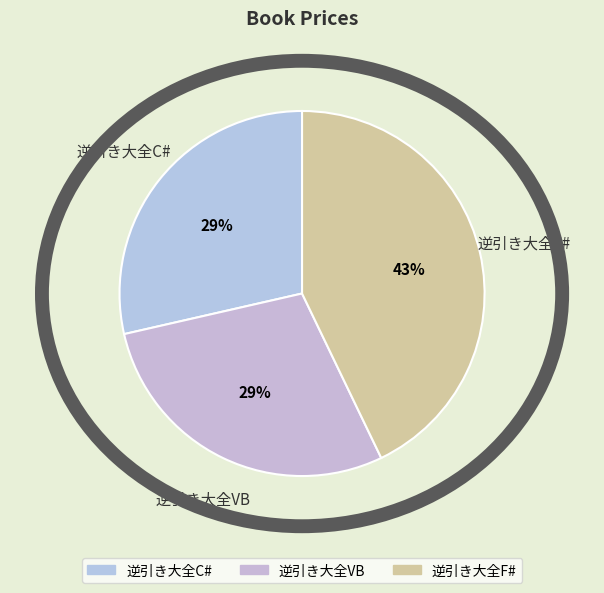

Which has a higher value, 逆引き大全F# or 逆引き大全VB?

逆引き大全F#